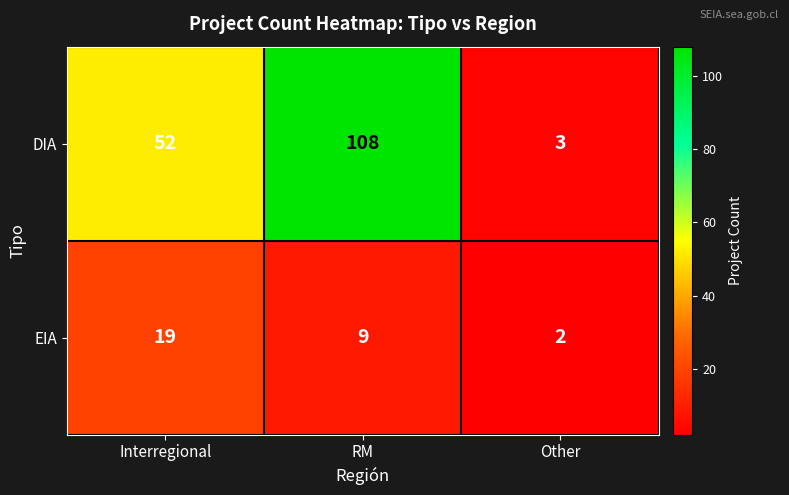

Rank the series by their maximum value, from highest to lowest.

DIA, EIA